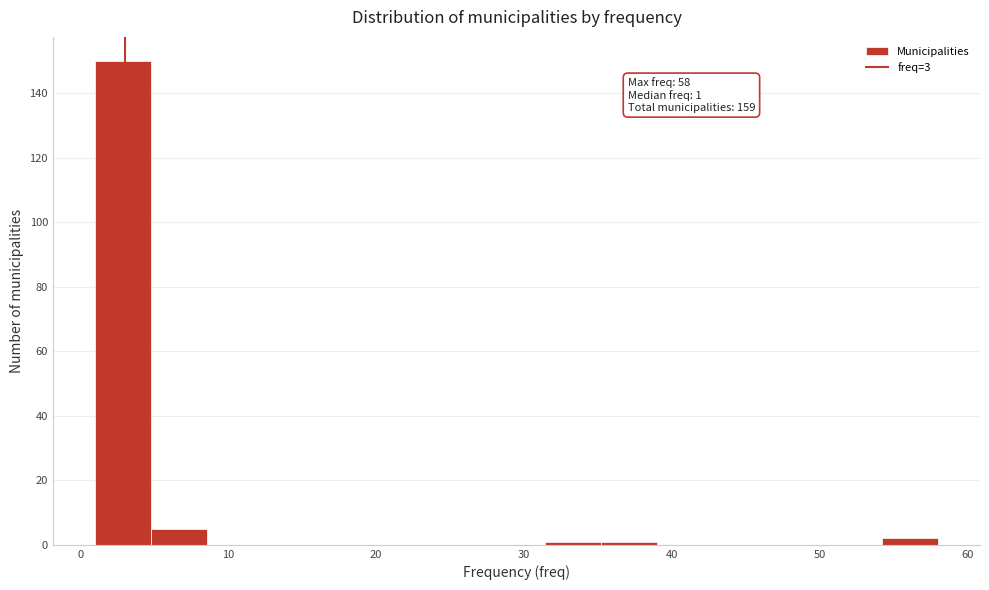

Read against the x-axis, roughly where is the centre of the tallest bar?

3